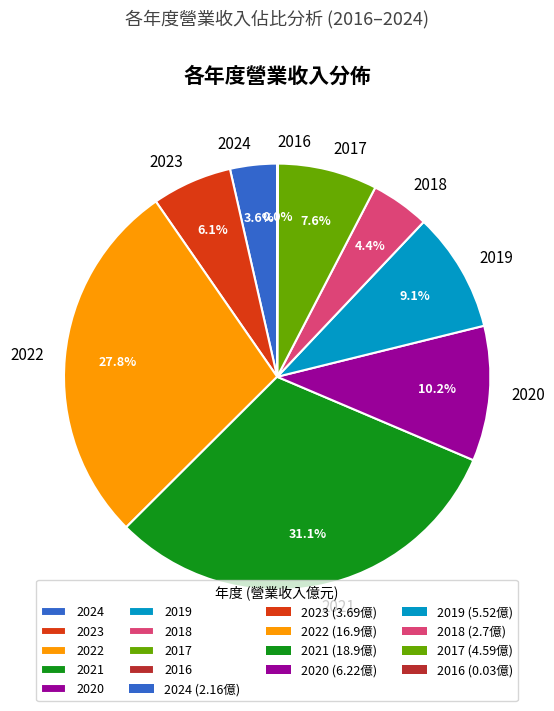

What percentage is NOT represented by 2024?

96.4%